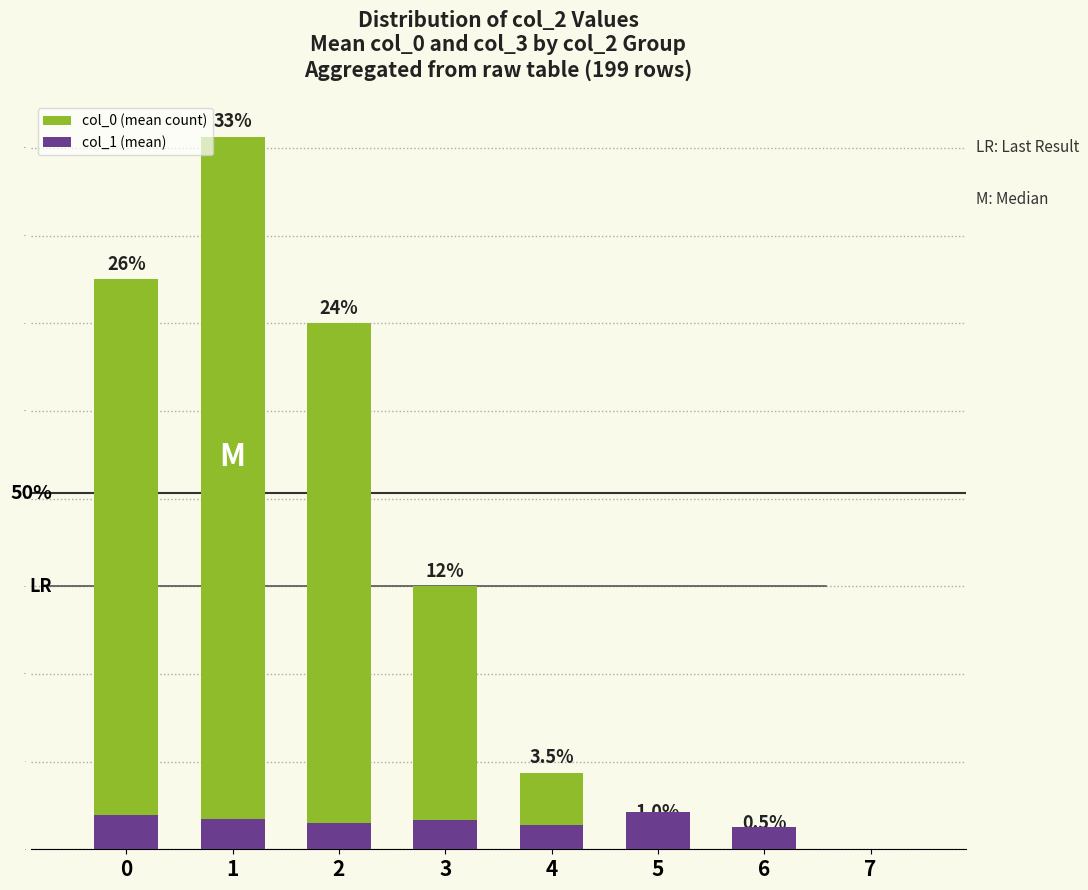

Is it true that col_1 (mean) equals 3.1 at 0?

True